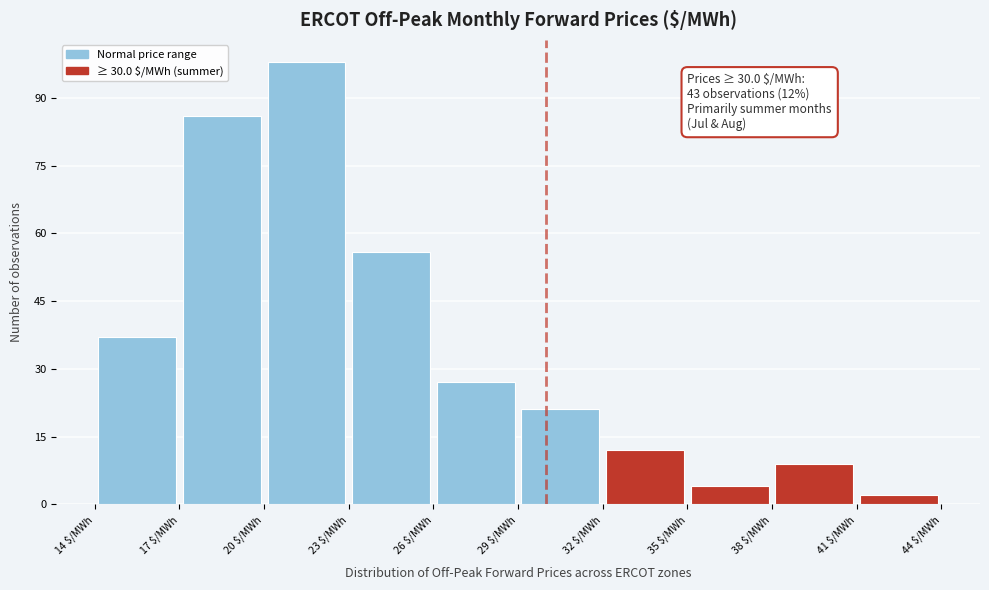

Over which range of the x-axis is the bar tallest?

20 to 23